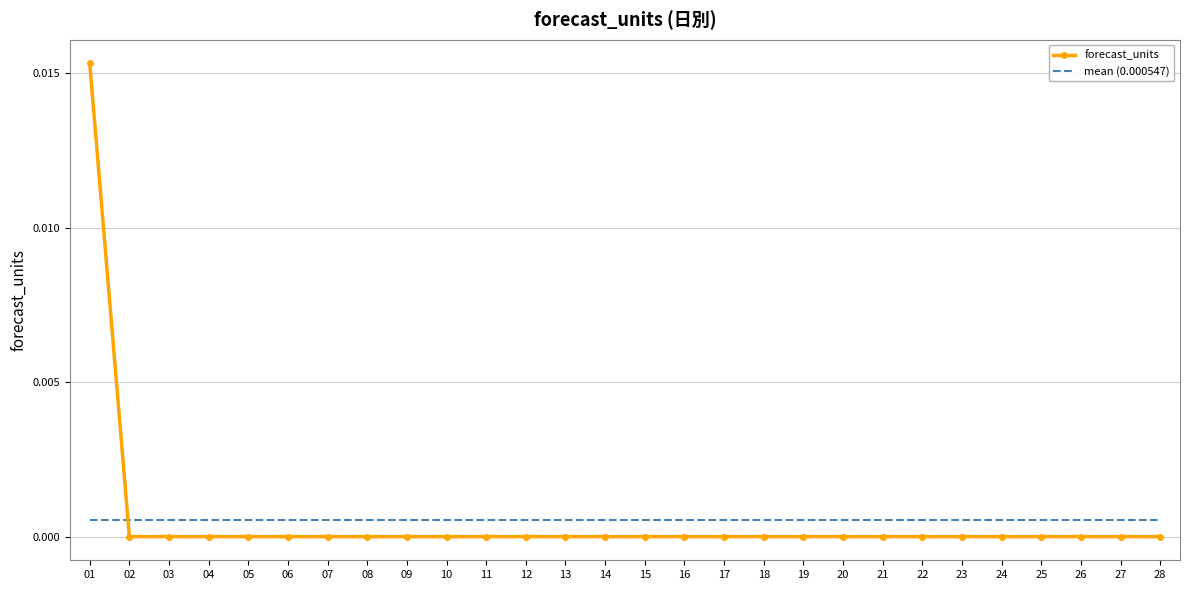

Where do mean (0.000547) and forecast_units first cross each other?

01 and 02